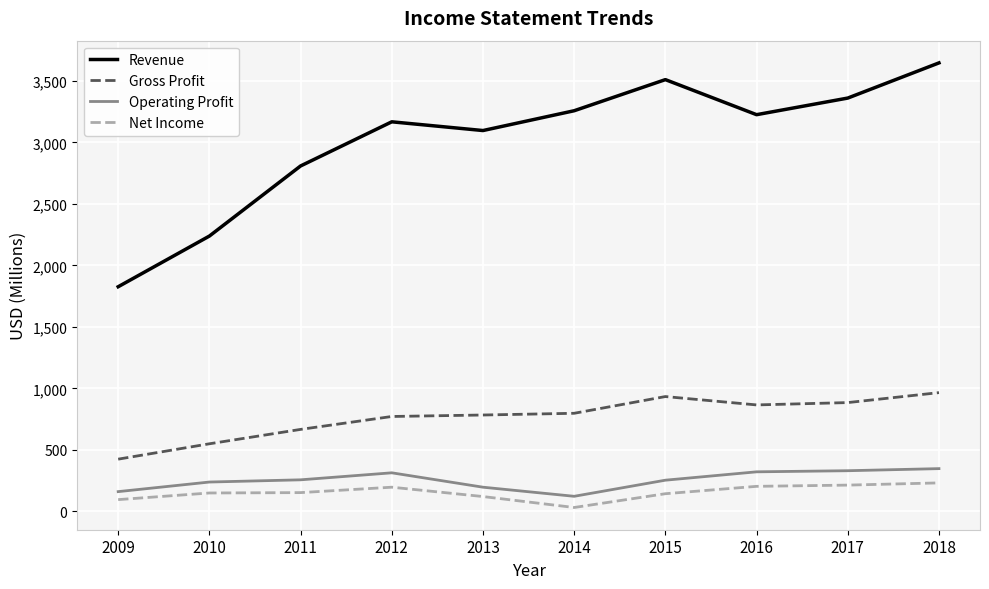

The value of Operating Profit at 2012 is 313. True or false?

True